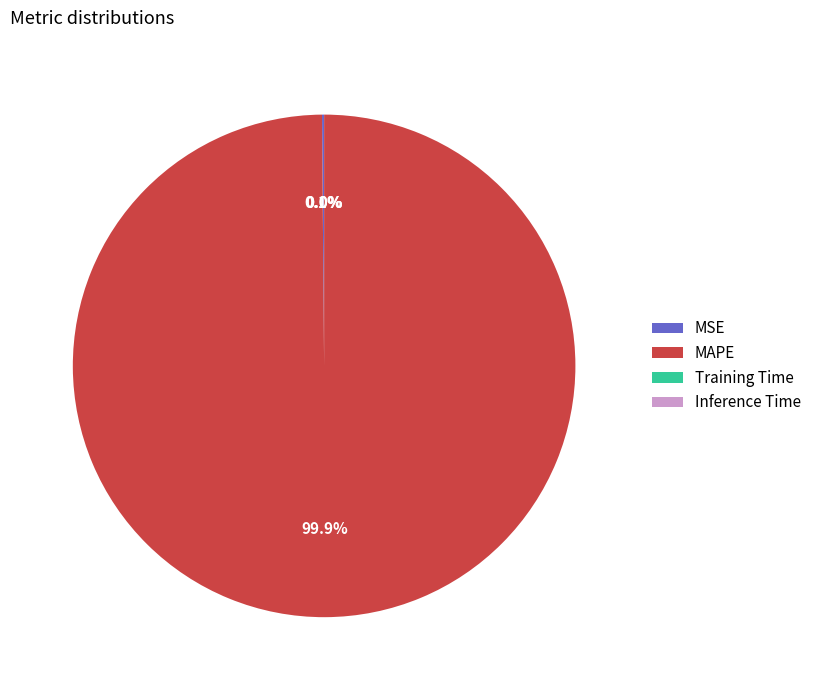

What is the largest slice in the pie chart?

MAPE